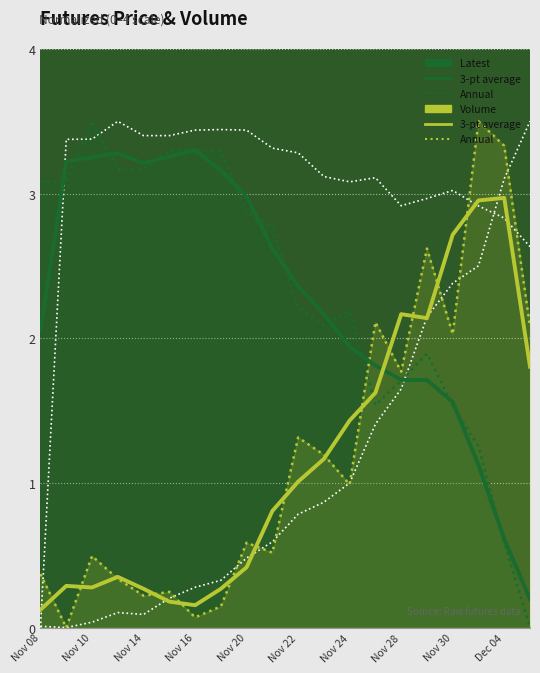

What is the sum of all Prev.Close (Annual) values?

60.6